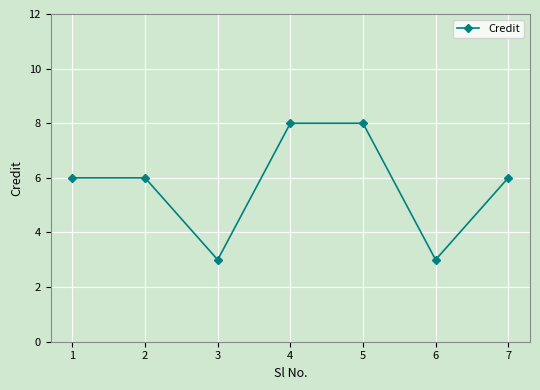

Reading left to right, transcribe all the data shown in this chart.

6	6	3	8	8	3	6